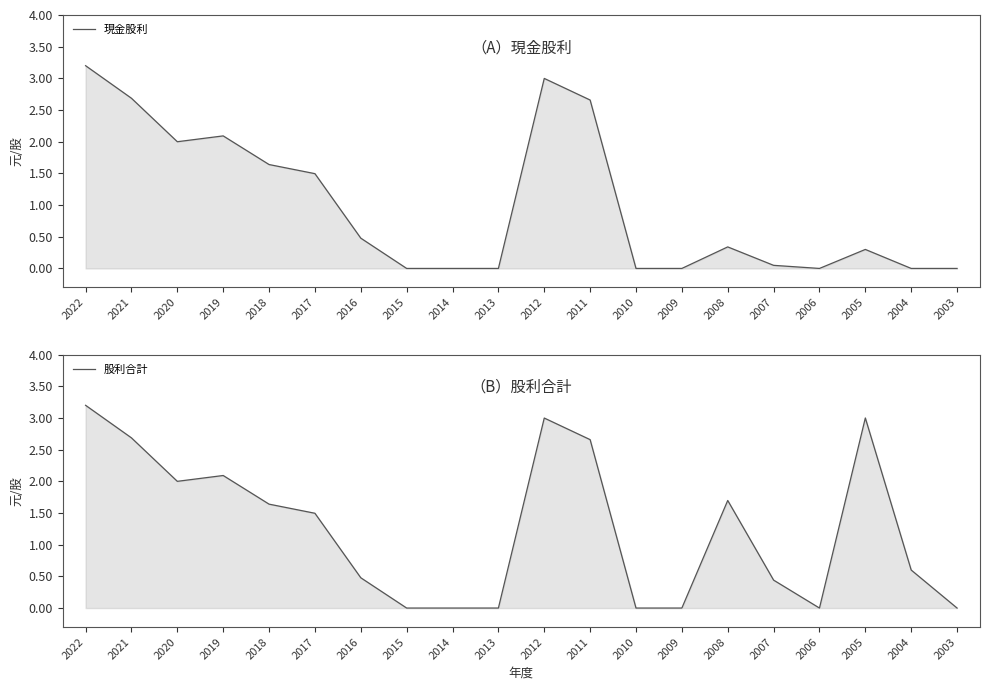

Which category has the highest value in the 現金股利 series?

2022